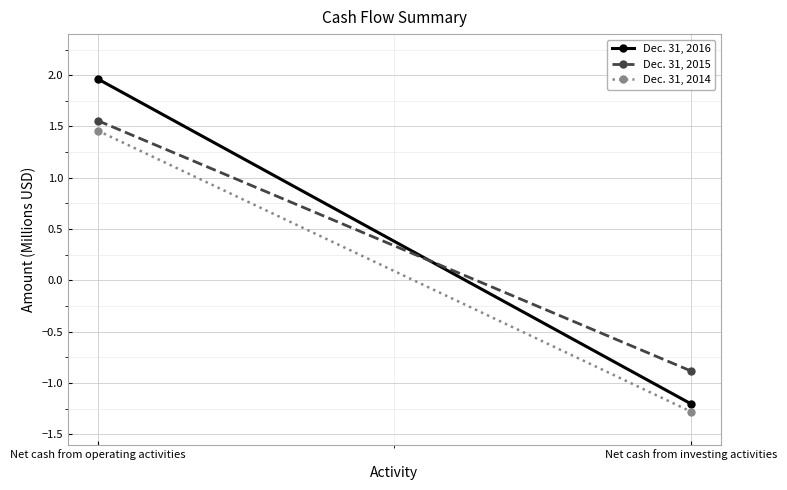

At which label does Dec. 31, 2014 reach its minimum?

Net cash from investing activities